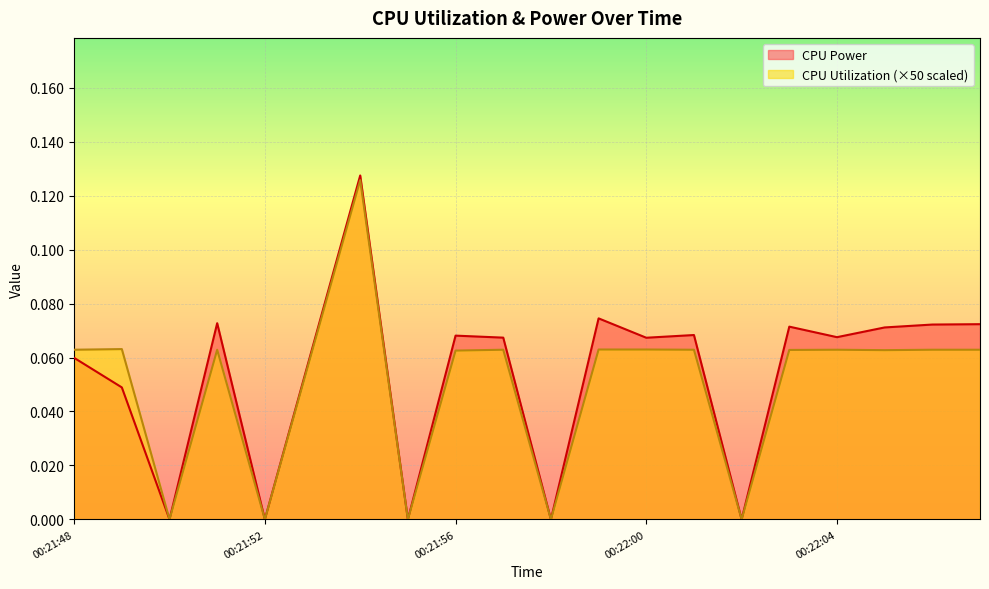

What is the average value of the CPU Power series?

0.1